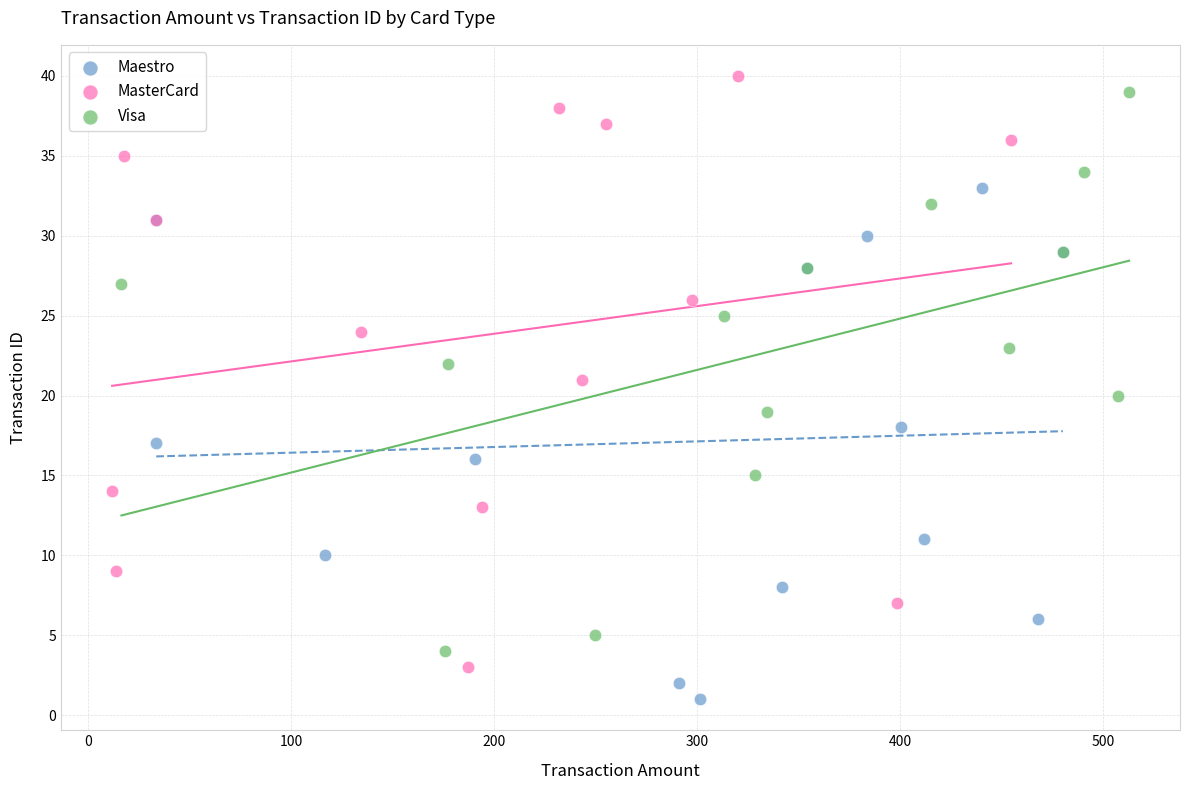

Which series has the widest spread of Y values?

MasterCard